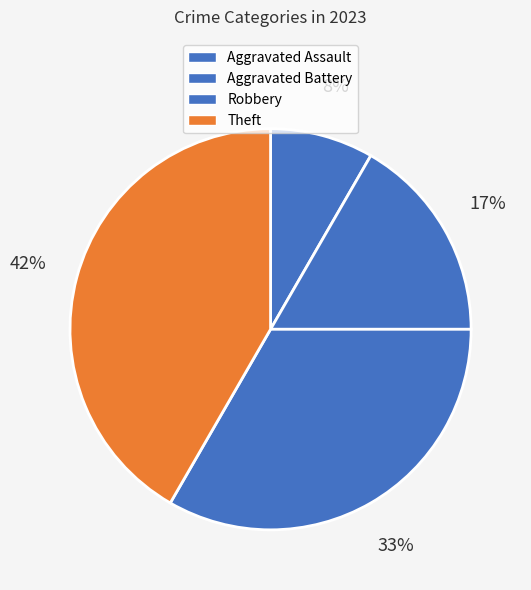

Is it true that Robbery is 27% of the pie?

False